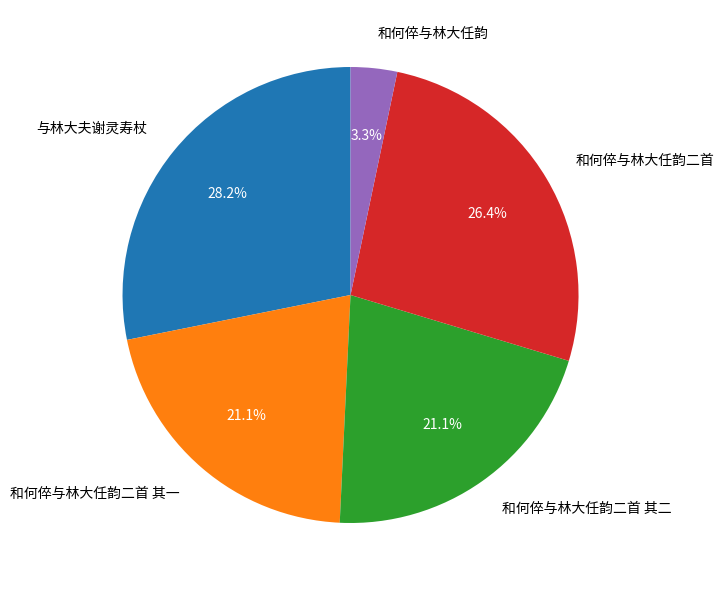

True or false: 与林大夫谢灵寿杖 accounts for 22% of the total.

False